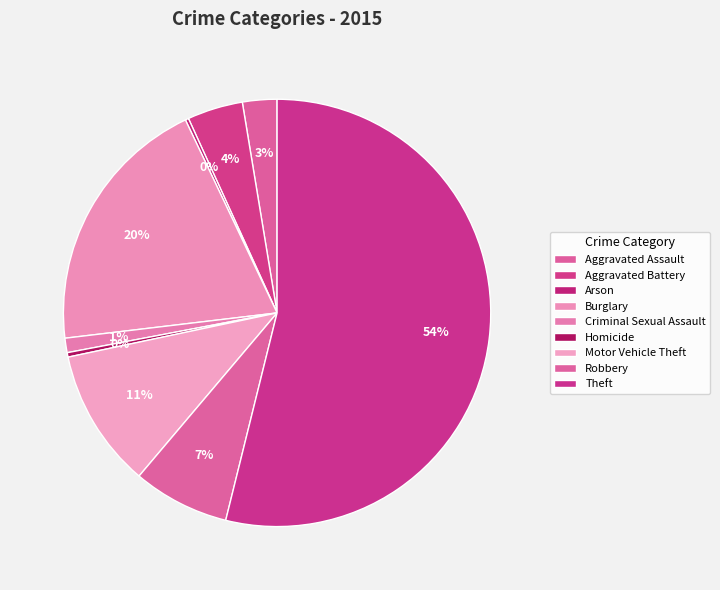

What is the total percentage of Theft and Motor Vehicle Theft?

64.4%